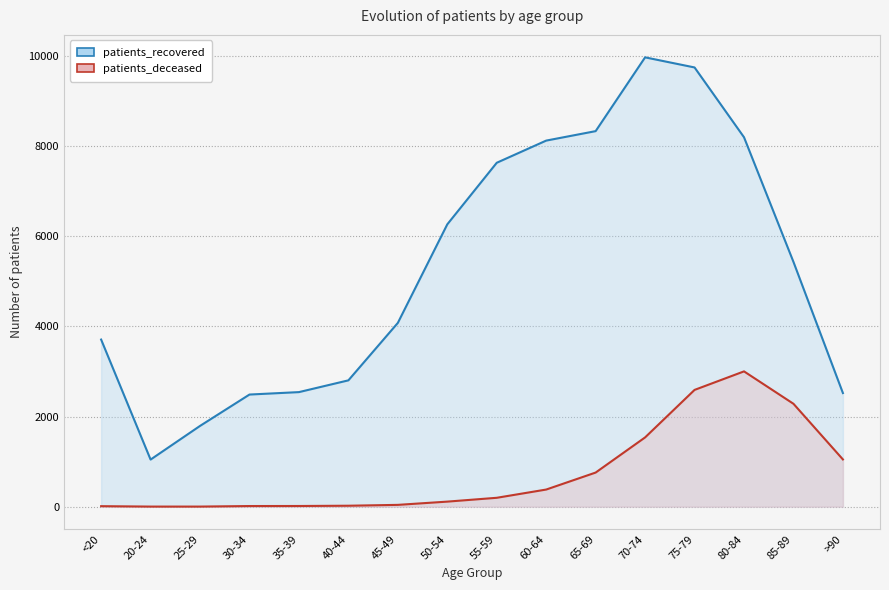

List the labels in order of patients_recovered value, smallest first.

20-24, 25-29, 30-34, >90, 35-39, 40-44, <20, 45-49, 85-89, 50-54, 55-59, 60-64, 80-84, 65-69, 75-79, 70-74